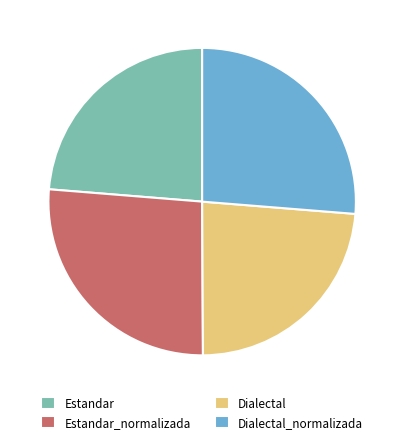

Is there any slice that represents more than half of the pie?

No